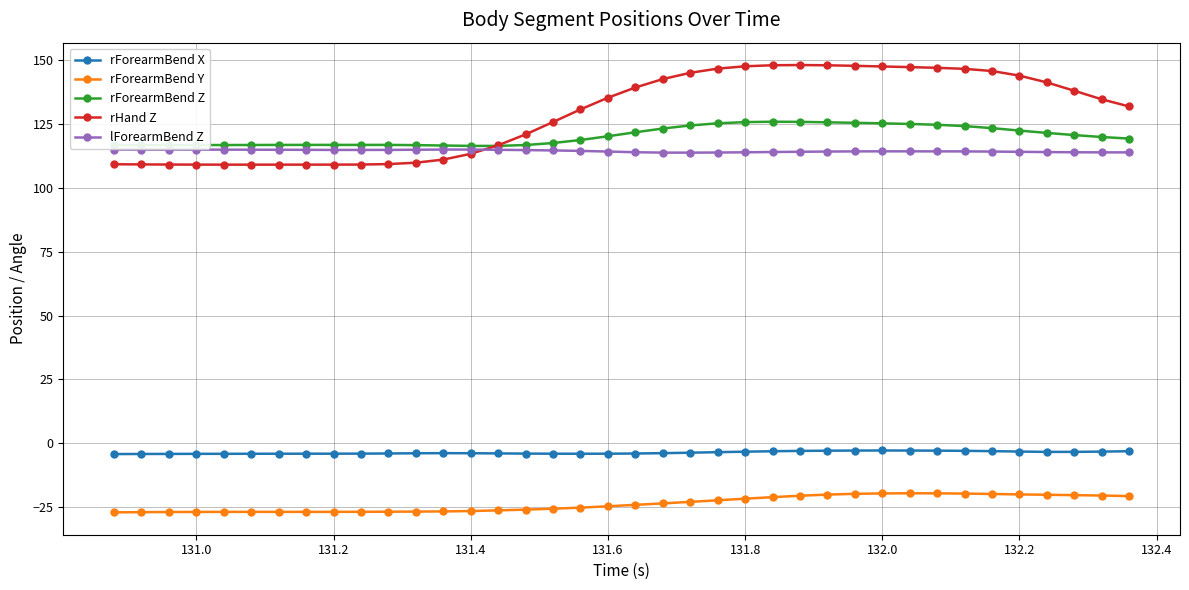

What is the value of the rForearmBend Z point at the 4th from the left?

116.8